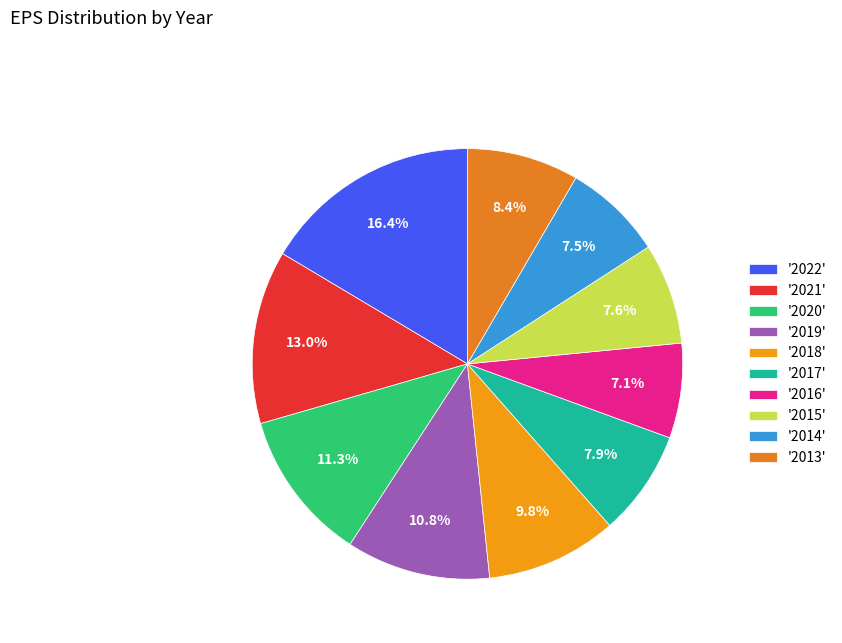

How many slices are in this pie chart?

10